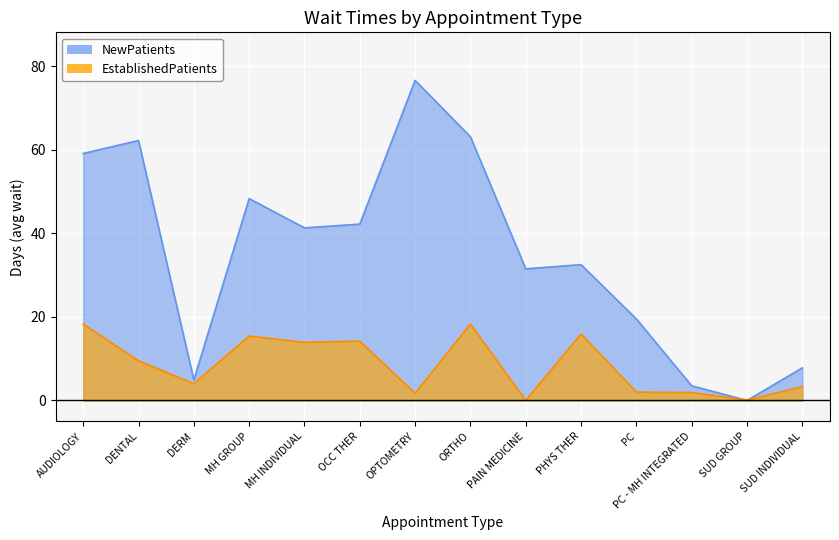

Which series changed the most between MH INDIVIDUAL and OCC THER?

NewPatients